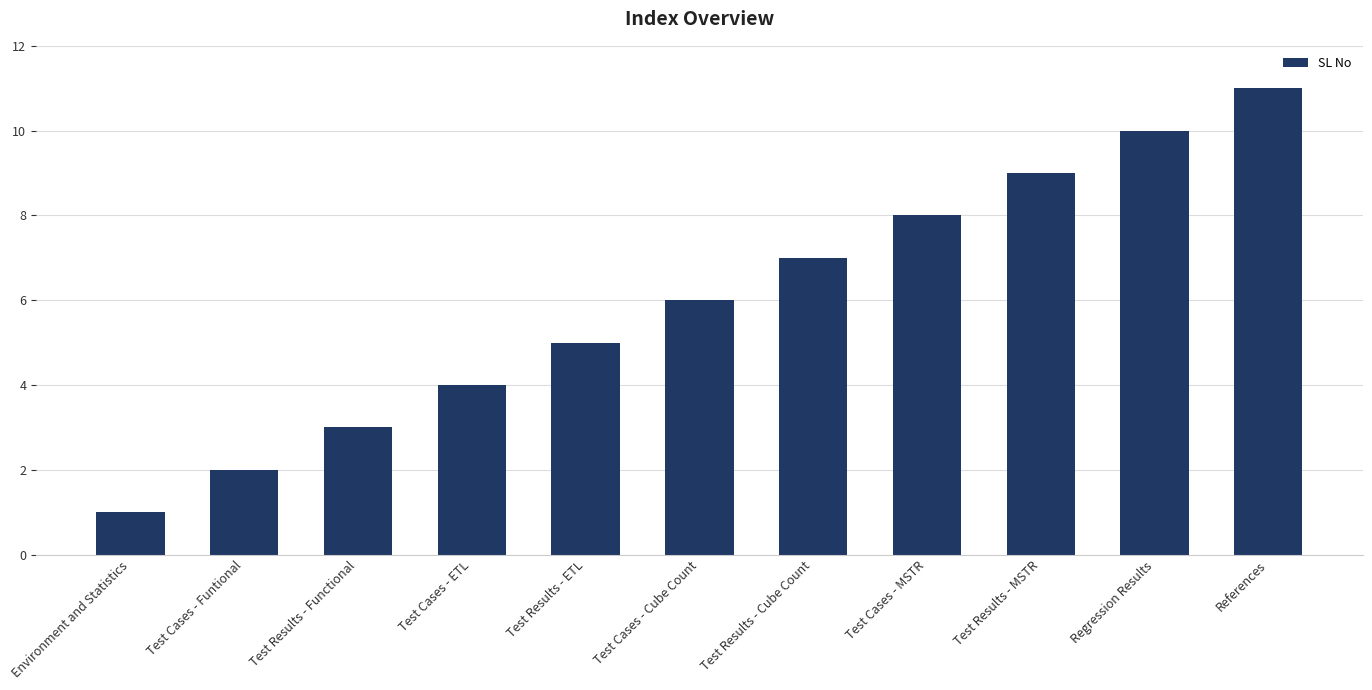

Rank the categories by value from highest to lowest.

References, Regression Results, Test Results - MSTR, Test Cases - MSTR, Test Results - Cube Count, Test Cases - Cube Count, Test Results - ETL, Test Cases - ETL, Test Results - Functional, Test Cases - Funtional, Environment and Statistics